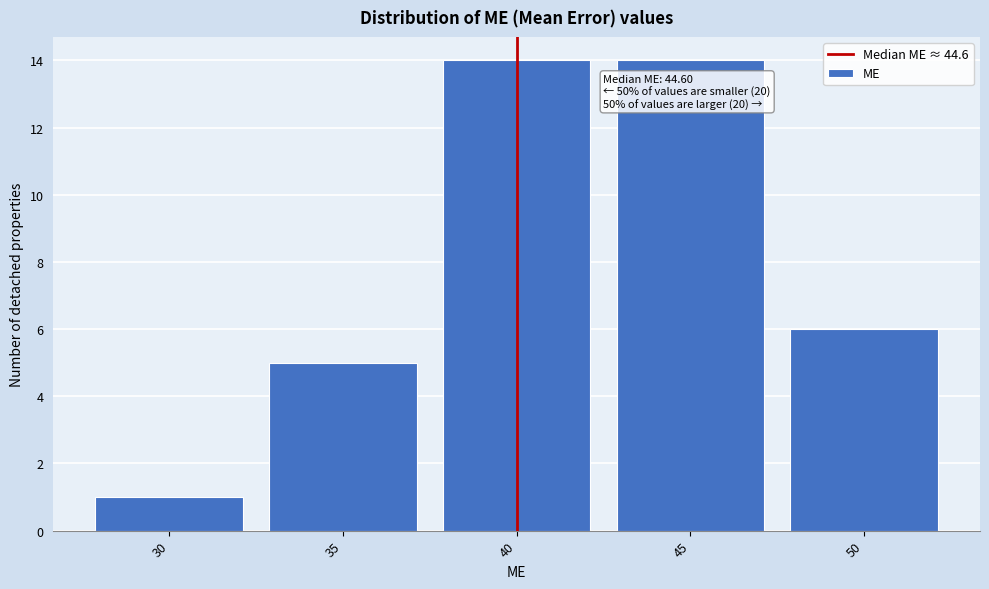

Reading left to right, list all the values displayed in this chart.

30=1	35=5	40=14	45=14	50=6